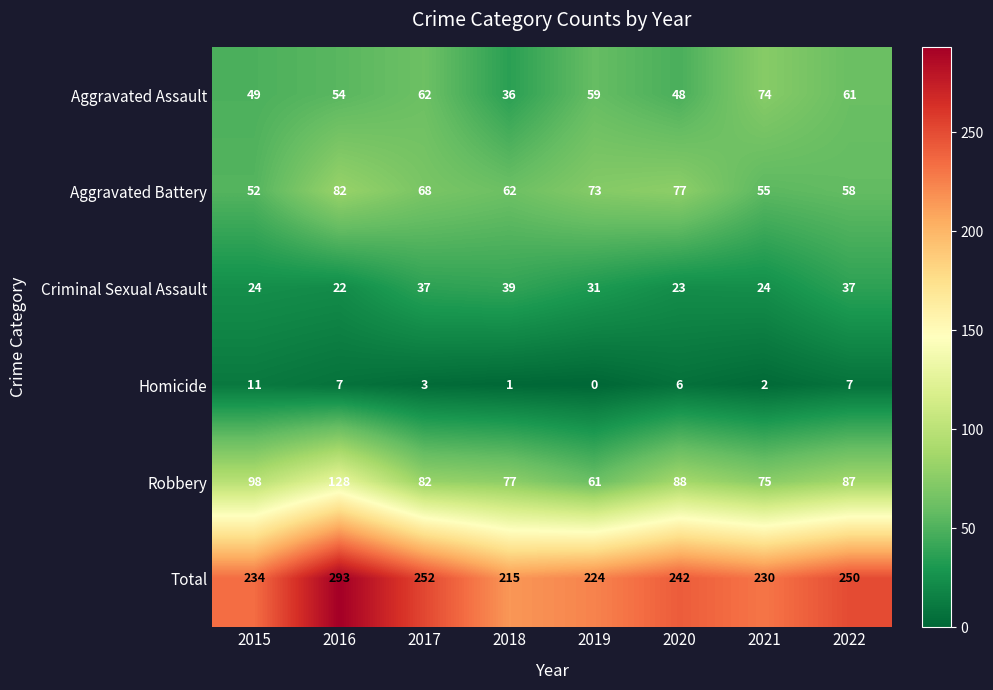

Which label corresponds to the smallest value in the chart?

2019